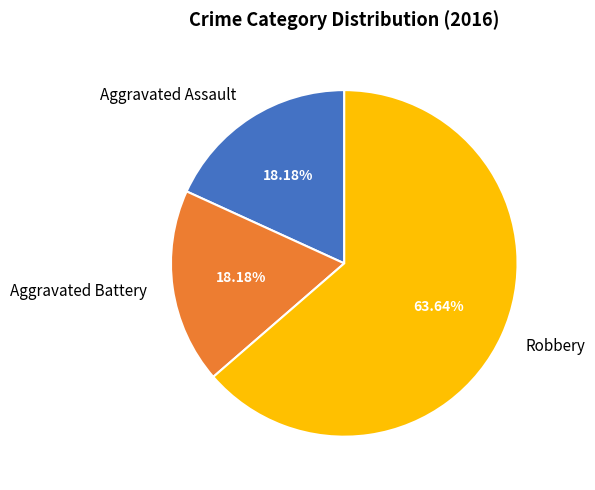

The Robbery slice represents 64% of the pie. True or false?

True